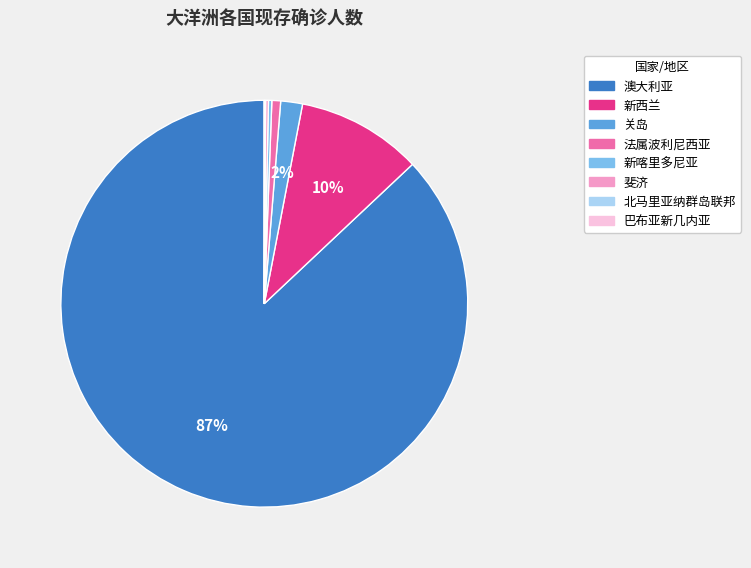

The 新西兰 slice represents 10% of the pie. True or false?

True